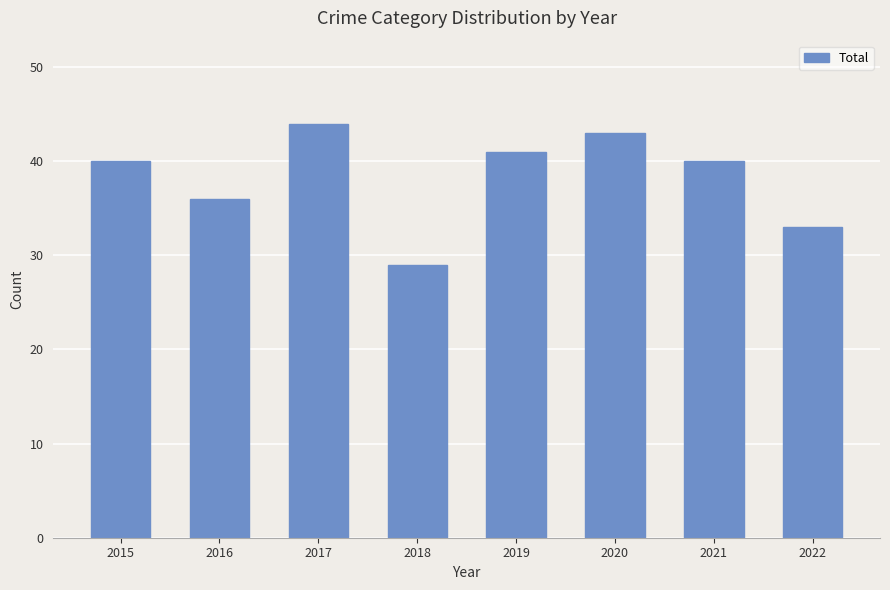

Which label corresponds to the largest value in the chart?

2017